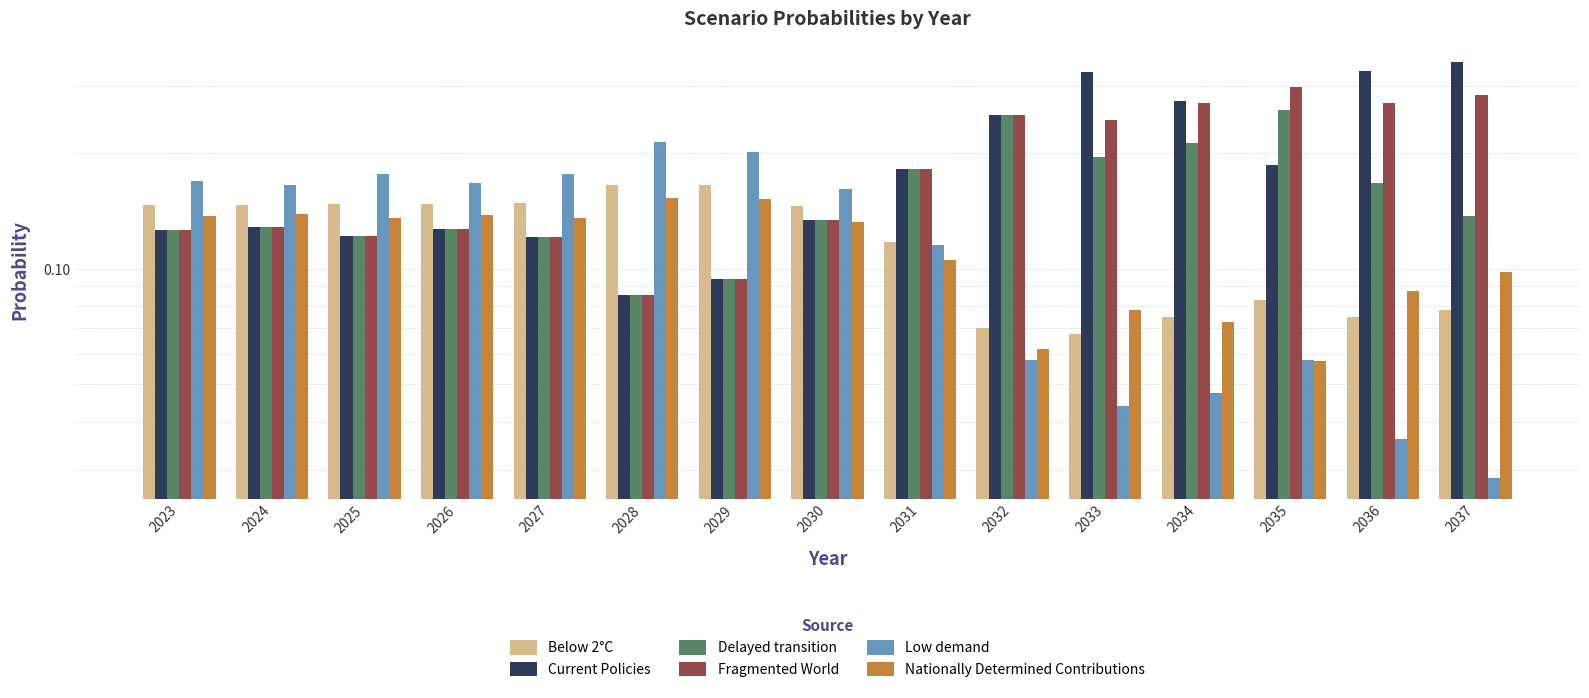

What is the value of the Low demand bar at the 1st from the left?

0.2